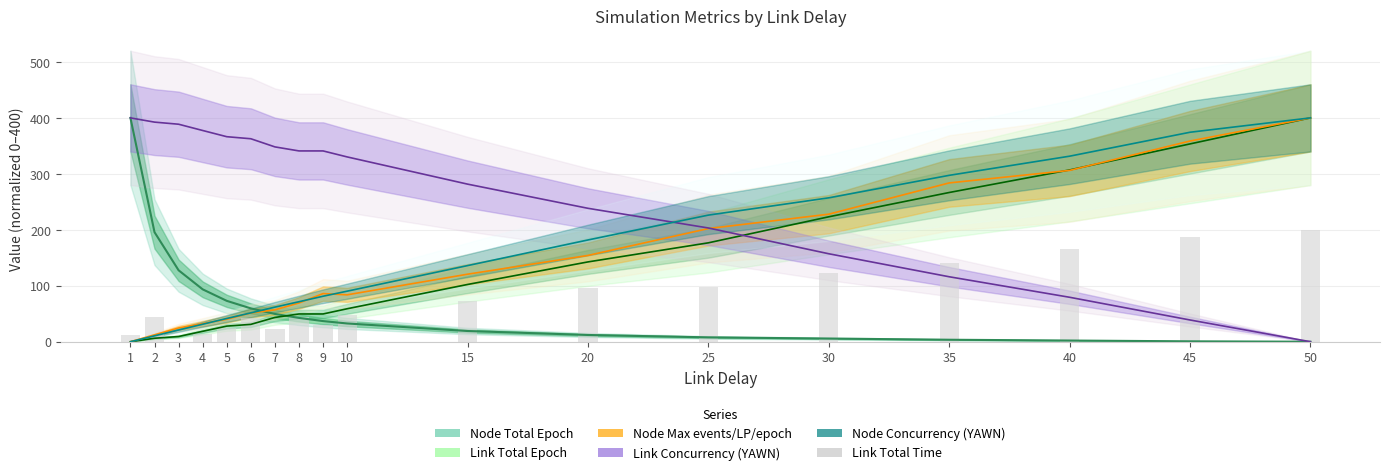

At which label is the value closest to 100?

25